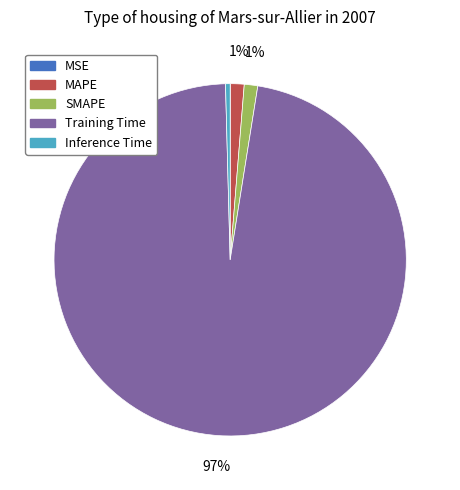

Does any single category account for the majority?

Yes